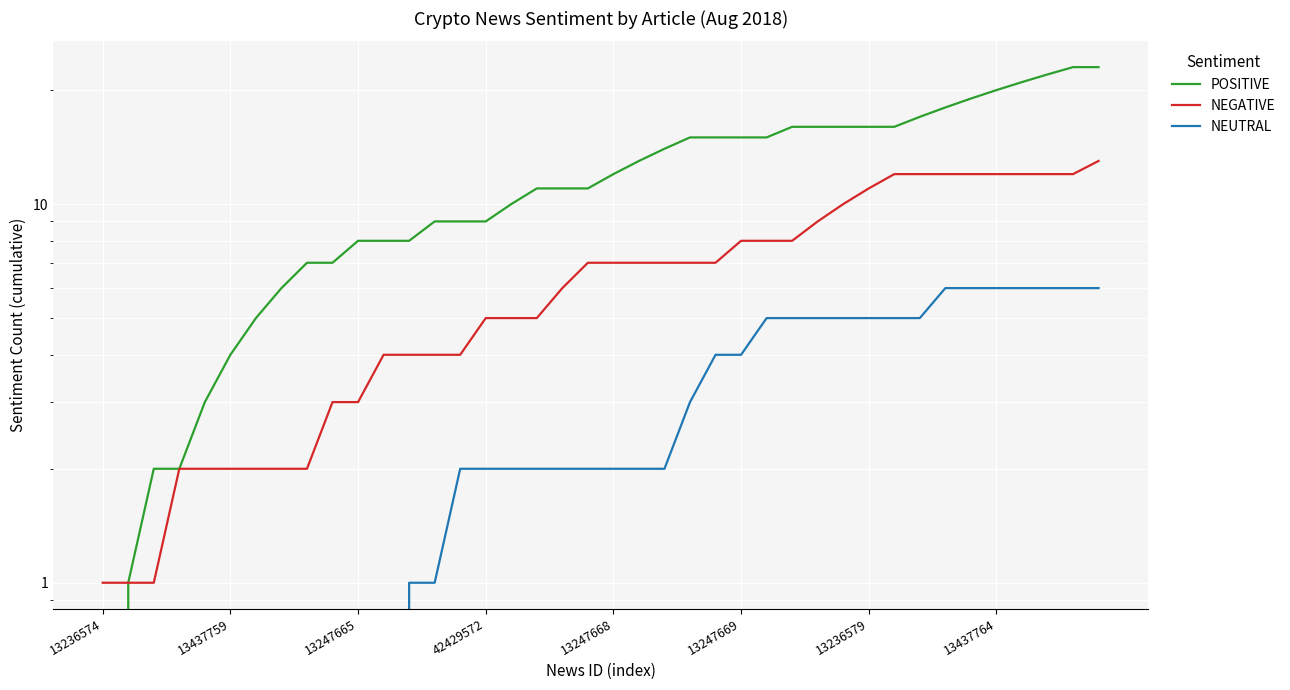

Which has a higher value, 22 or 26?

26